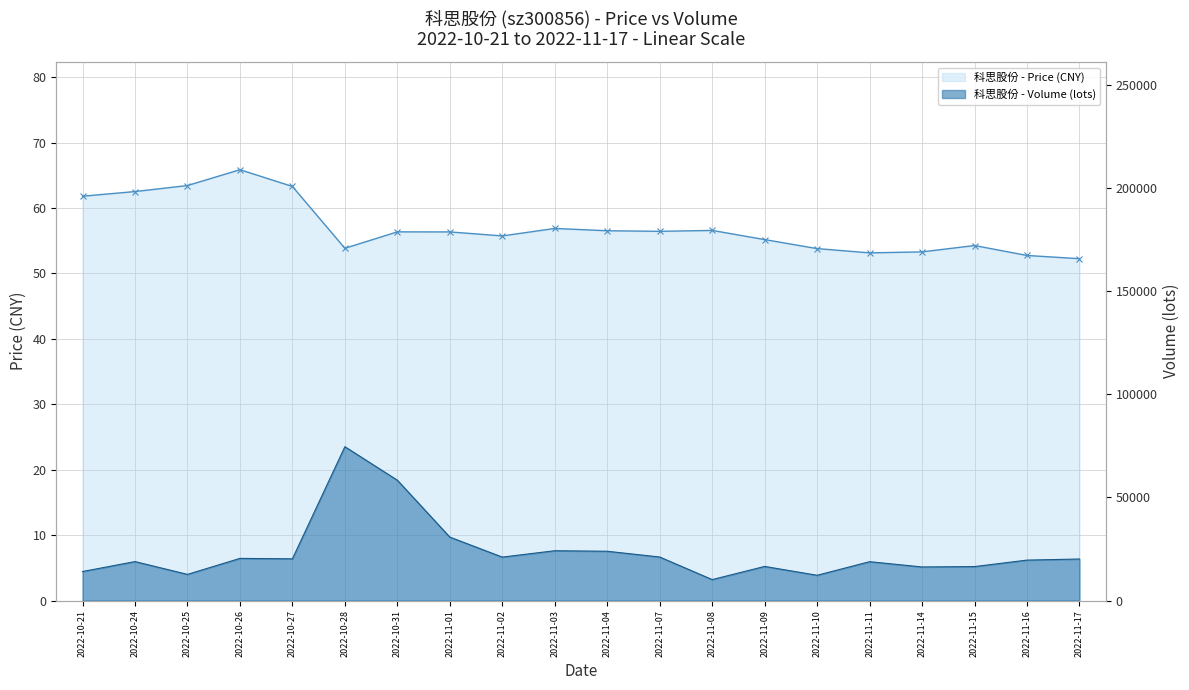

How many lines are shown in the chart?

2